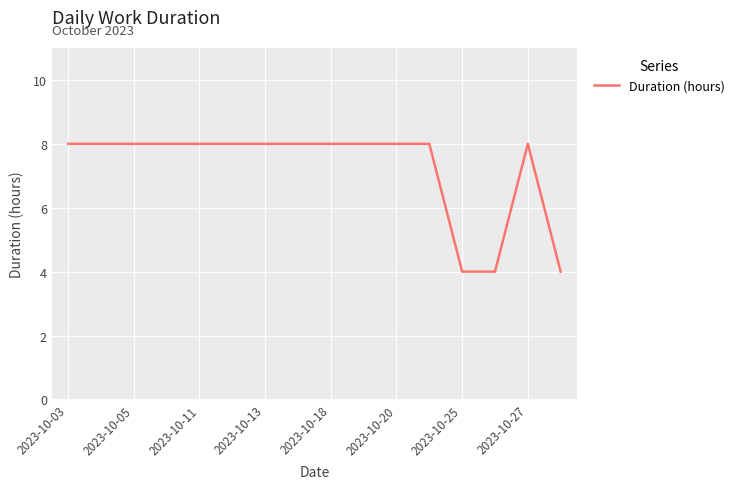

What is the smallest value displayed?

4